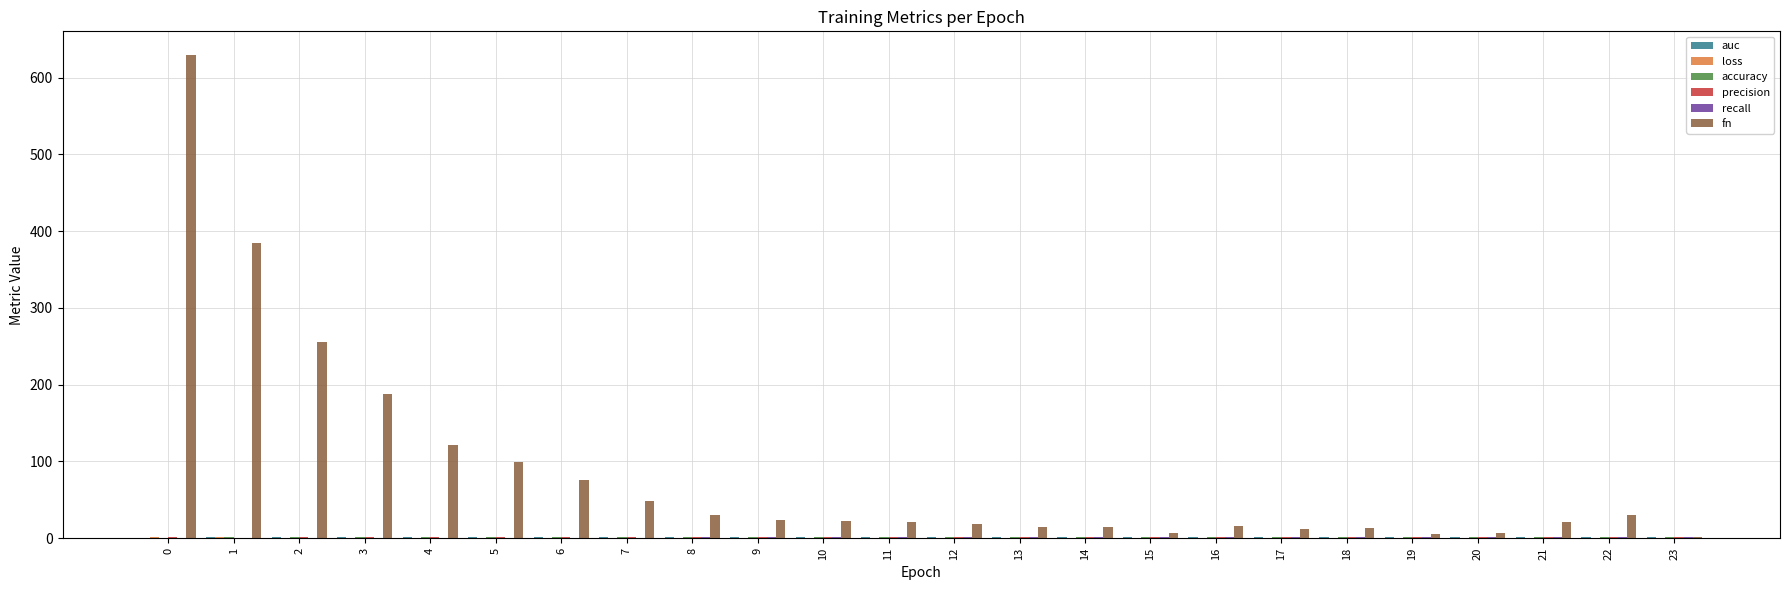

Which series changed the most between 3 and 13?

fn